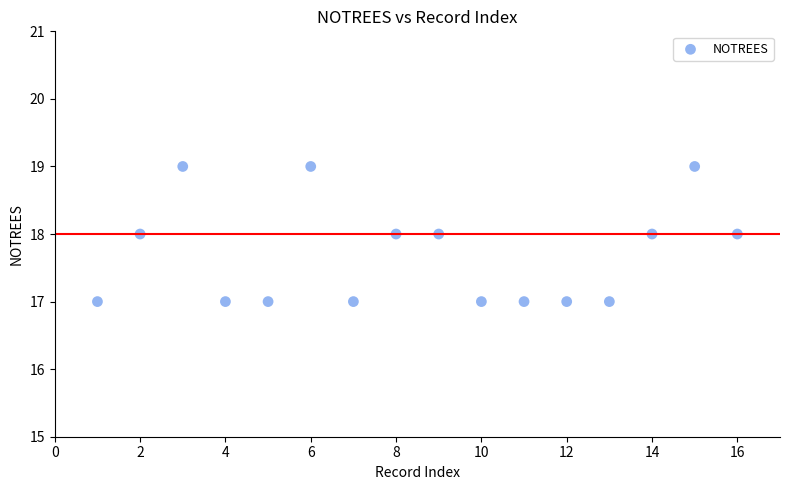

What is the range of X values (max minus min)?

15